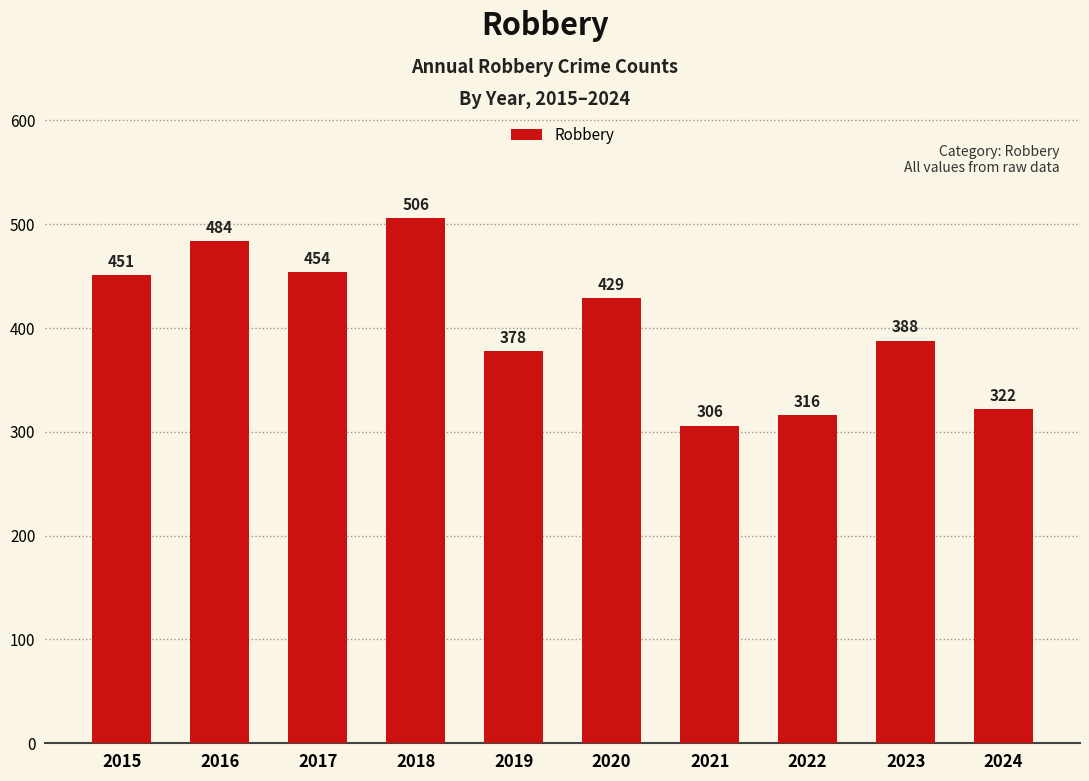

Reading left to right, transcribe all the data shown in this chart.

451	484	454	506	378	429	306	316	388	322